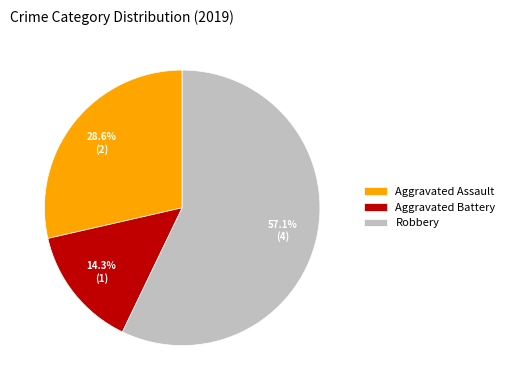

Approximately how many times larger is the value at Aggravated Battery compared to Aggravated Assault?

0.5